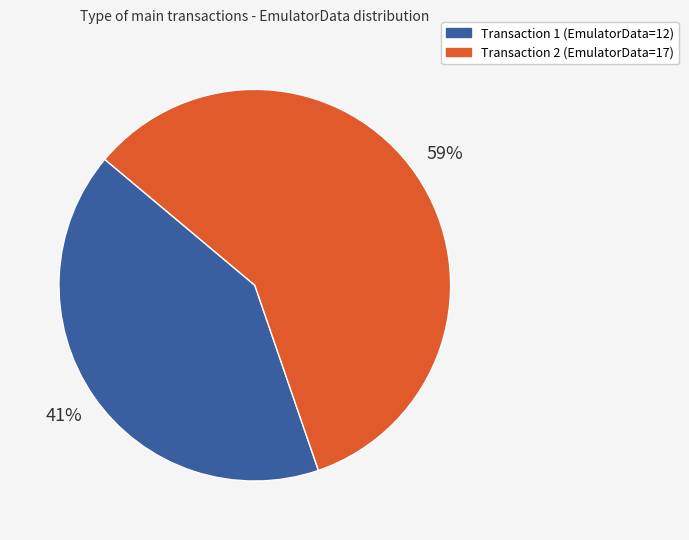

Is there a majority slice in this chart?

Yes